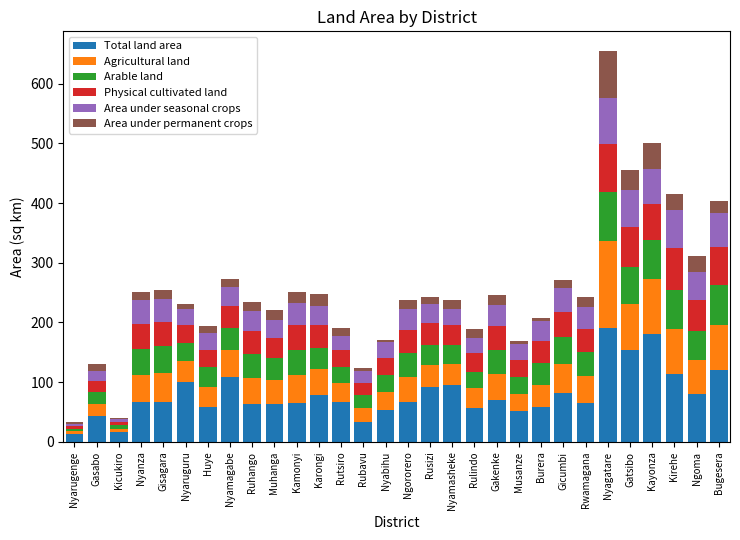

What is the highest value of the Total land area series?

191.5